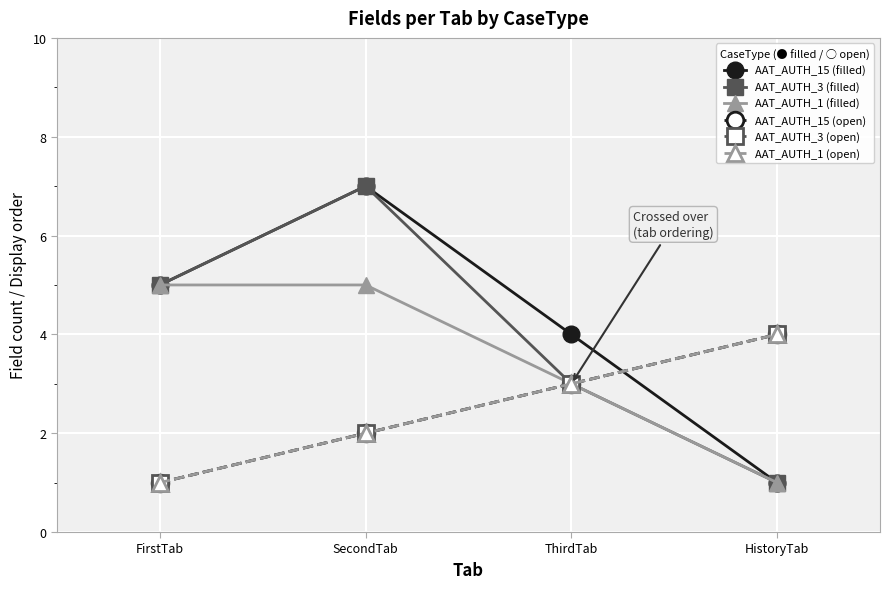

Does the chart have visible grid lines?

Yes